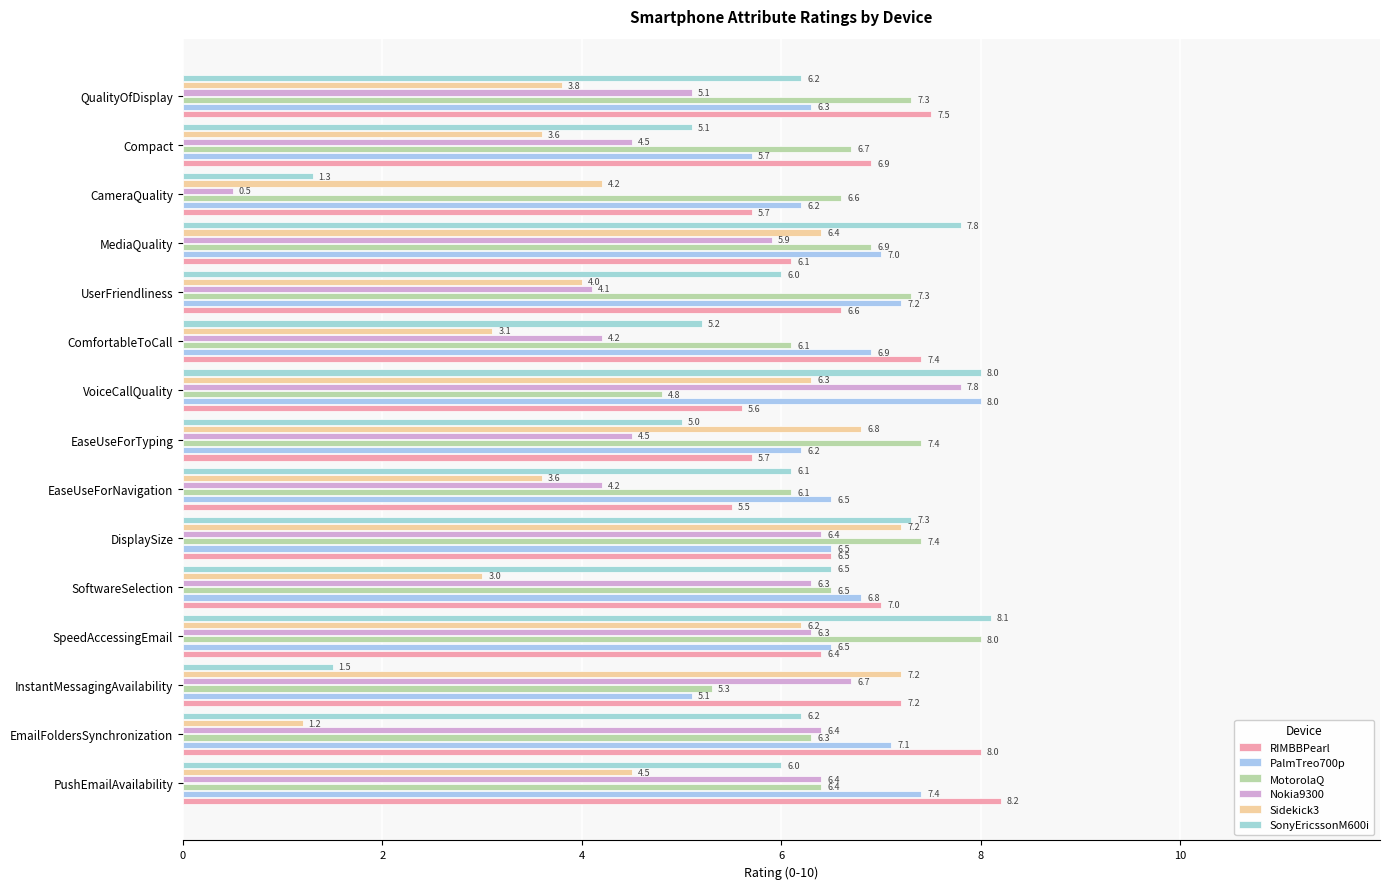

What is the difference between the maximum and minimum values in the PalmTreo700p series?

2.9